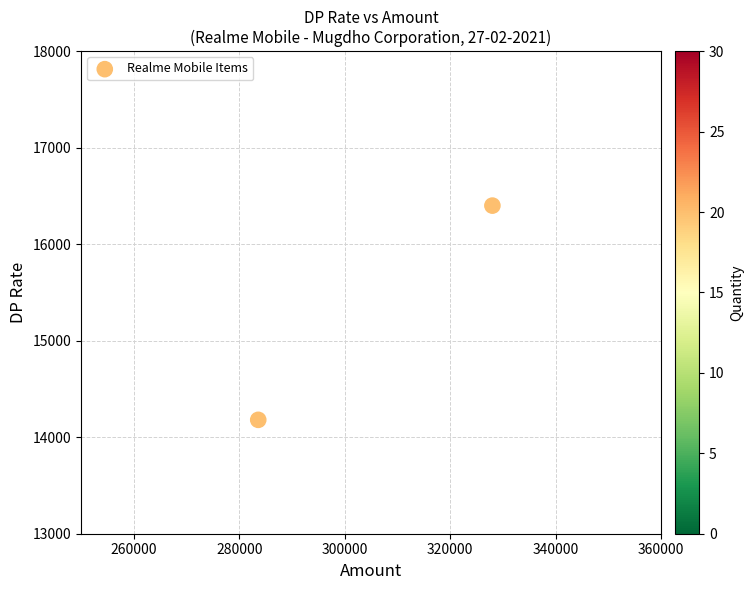

What is the average X value?

305800